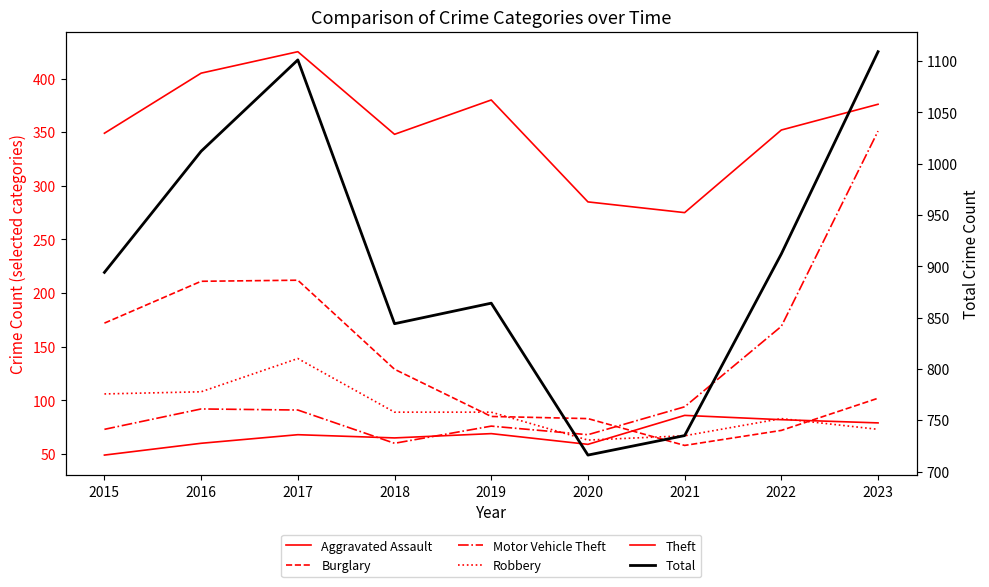

What is the spread (max minus min) of values at 2017?

1033